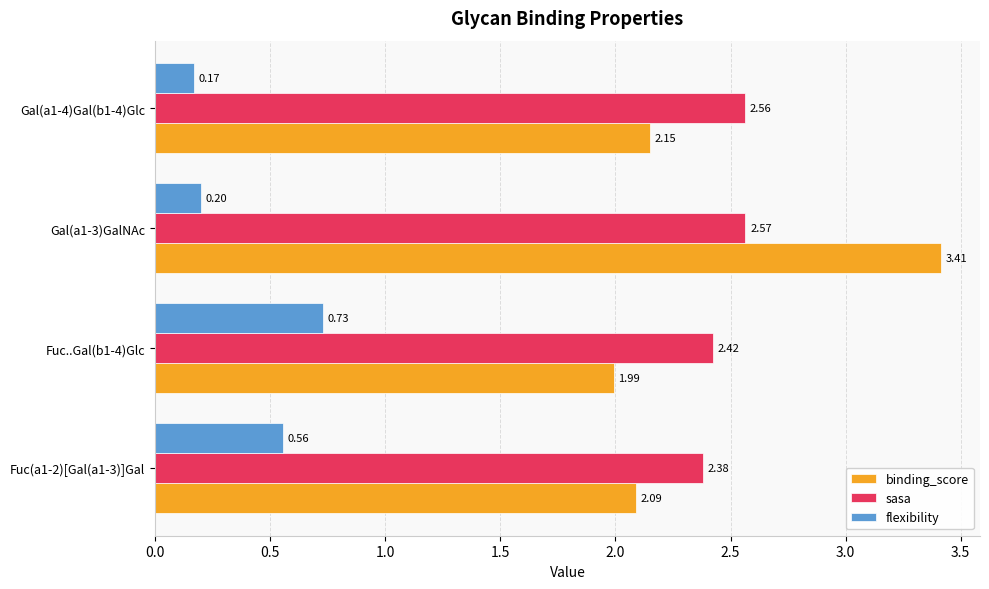

Rank the series at Gal(a1-3)GalNAc from lowest to highest value.

flexibility, sasa, binding_score